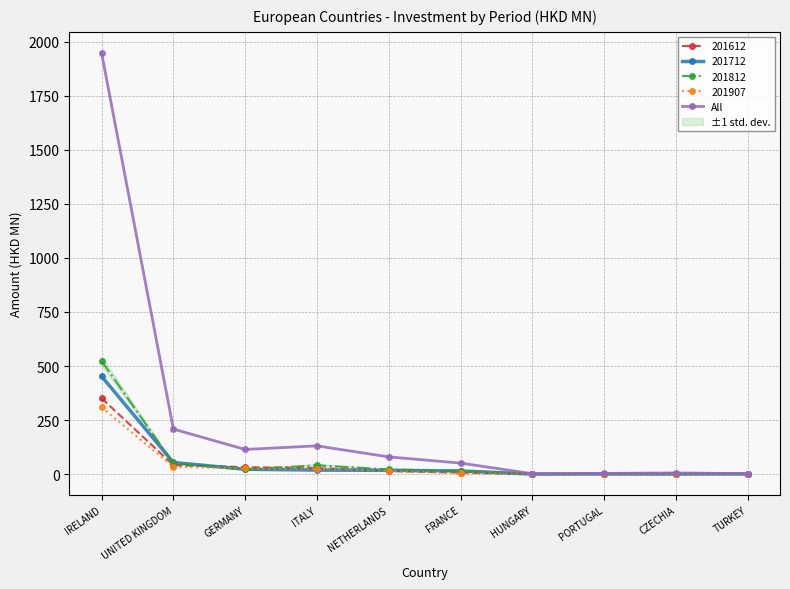

How many values are below 79?

5